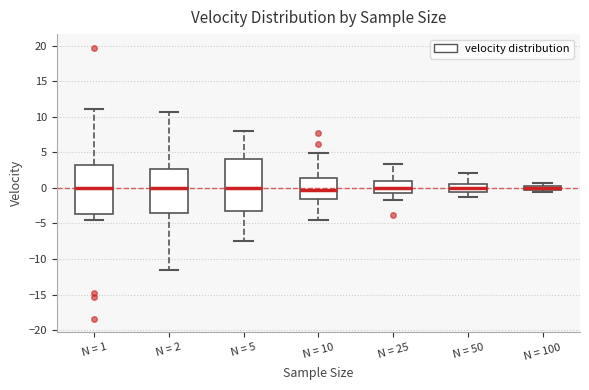

Where does the median line of the box for N = 25 sit on the y-axis? The values are not printed on the chart, so give them approximately, as read against the axis.

0.0